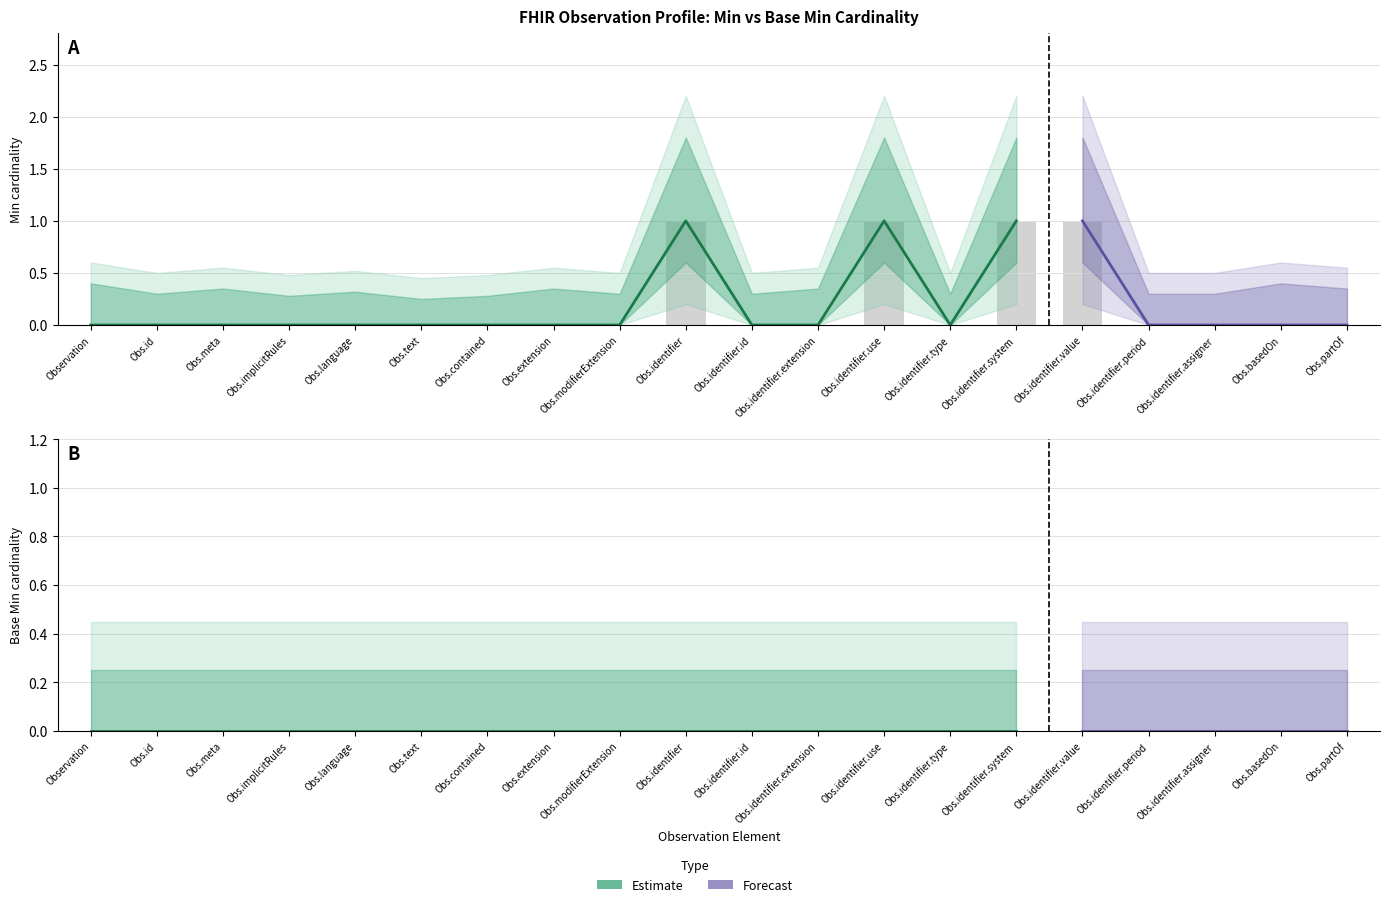

True or false: the data shows 1 at Obs.meta.

False